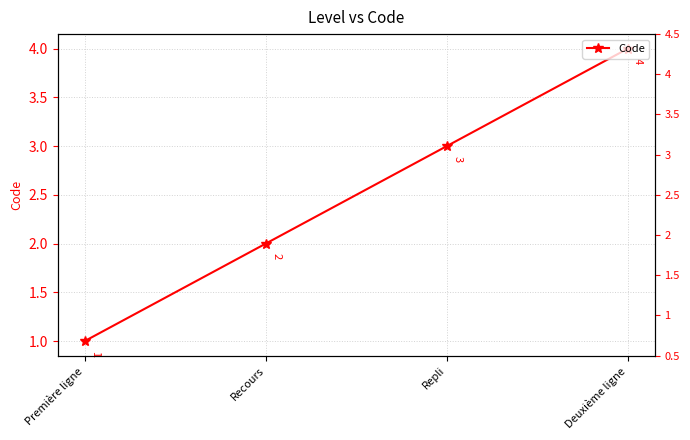

What is the difference between the values at Recours and Repli?

1